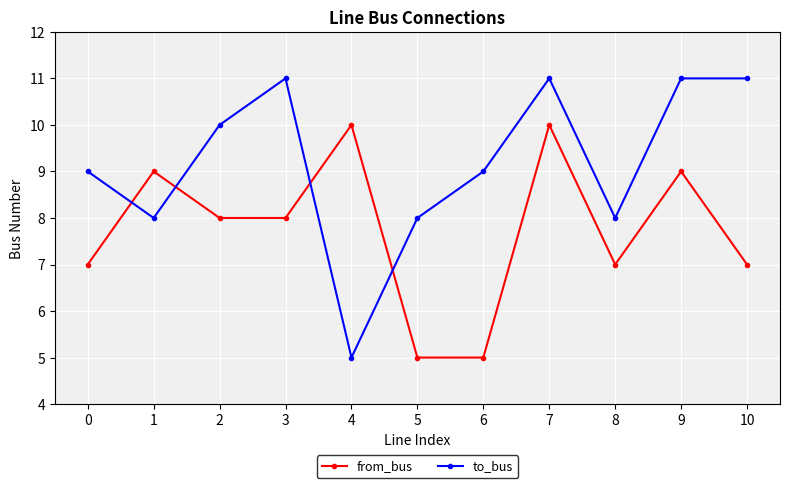

Which category has the lowest value in the to_bus series?

4